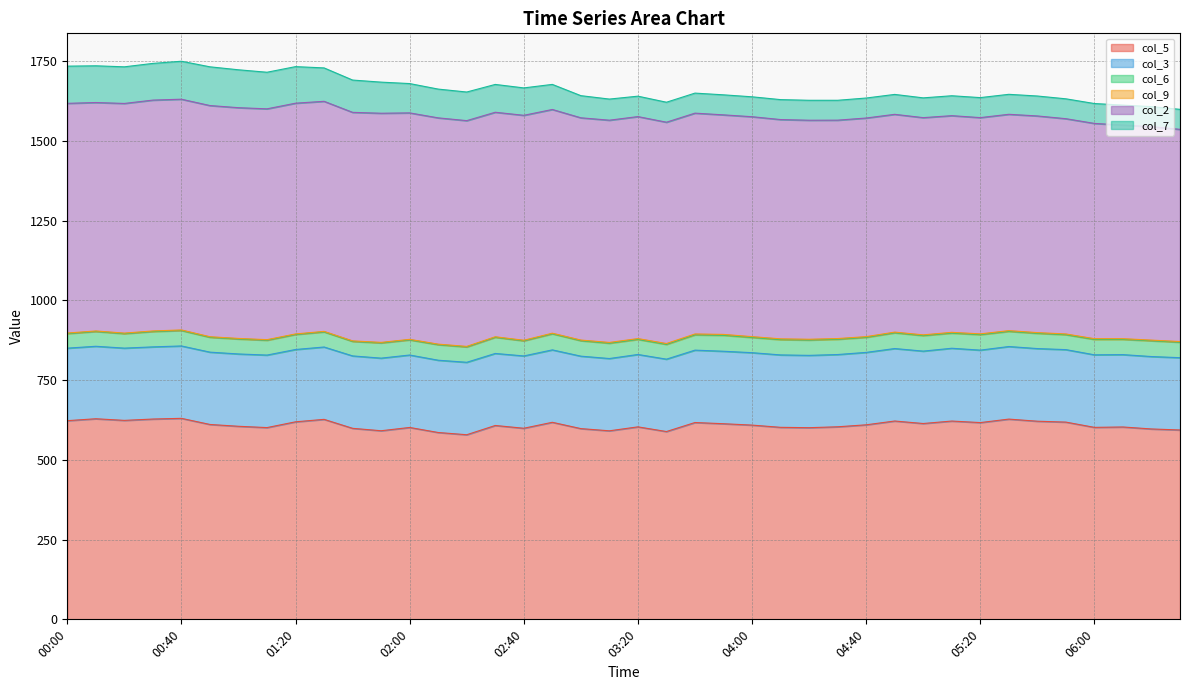

How many interior local peaks does the col_2 series have?

8